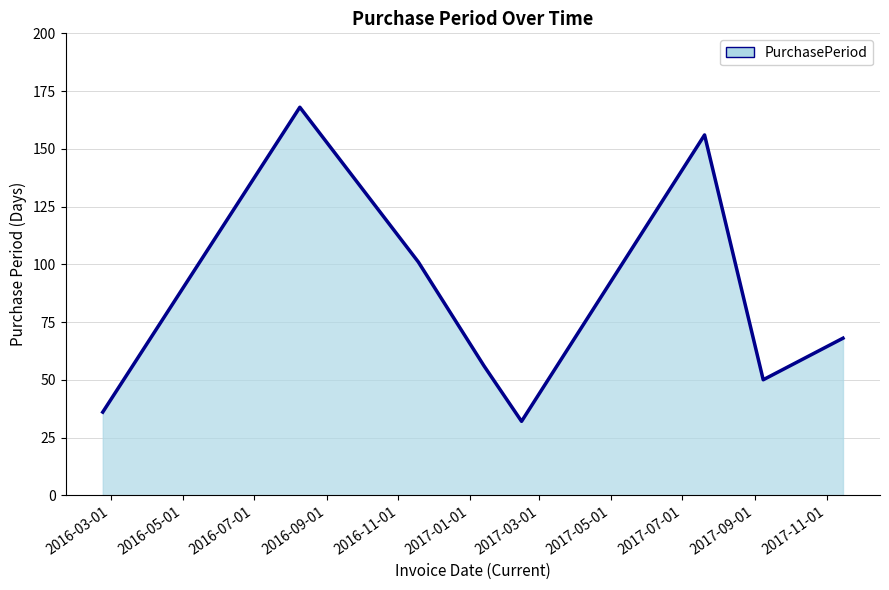

What position from the left is 2017-03-01?

7